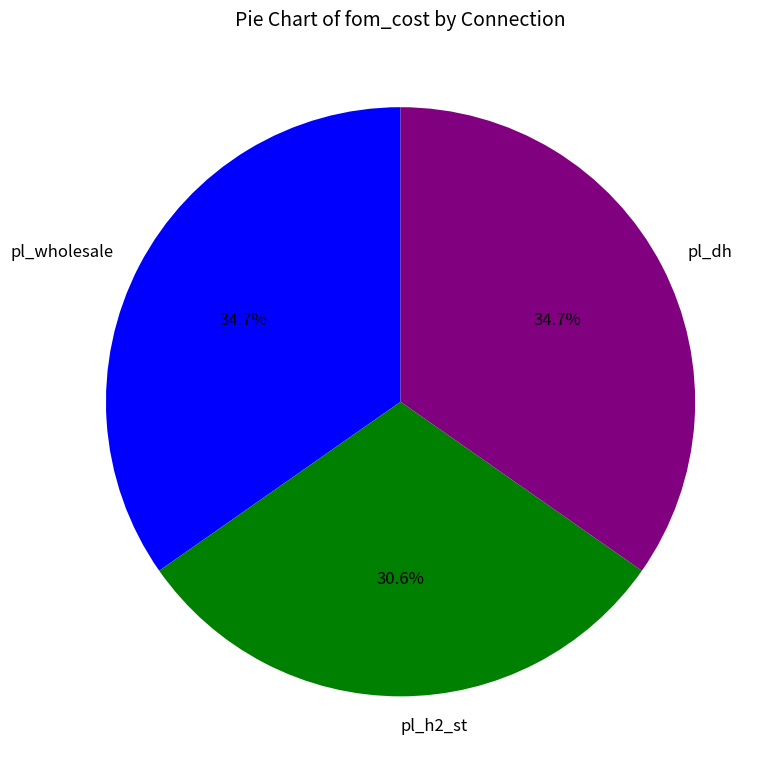

True or false: pl_dh accounts for 35% of the total.

True